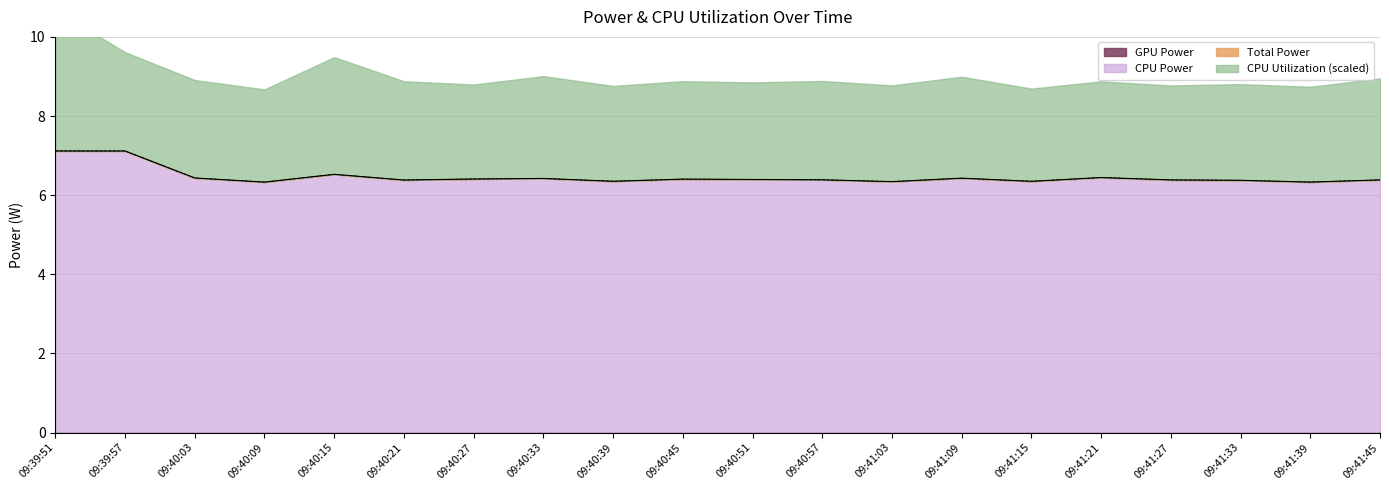

The CPU Power series shows 6.3 at 09:41:39. True or false?

True